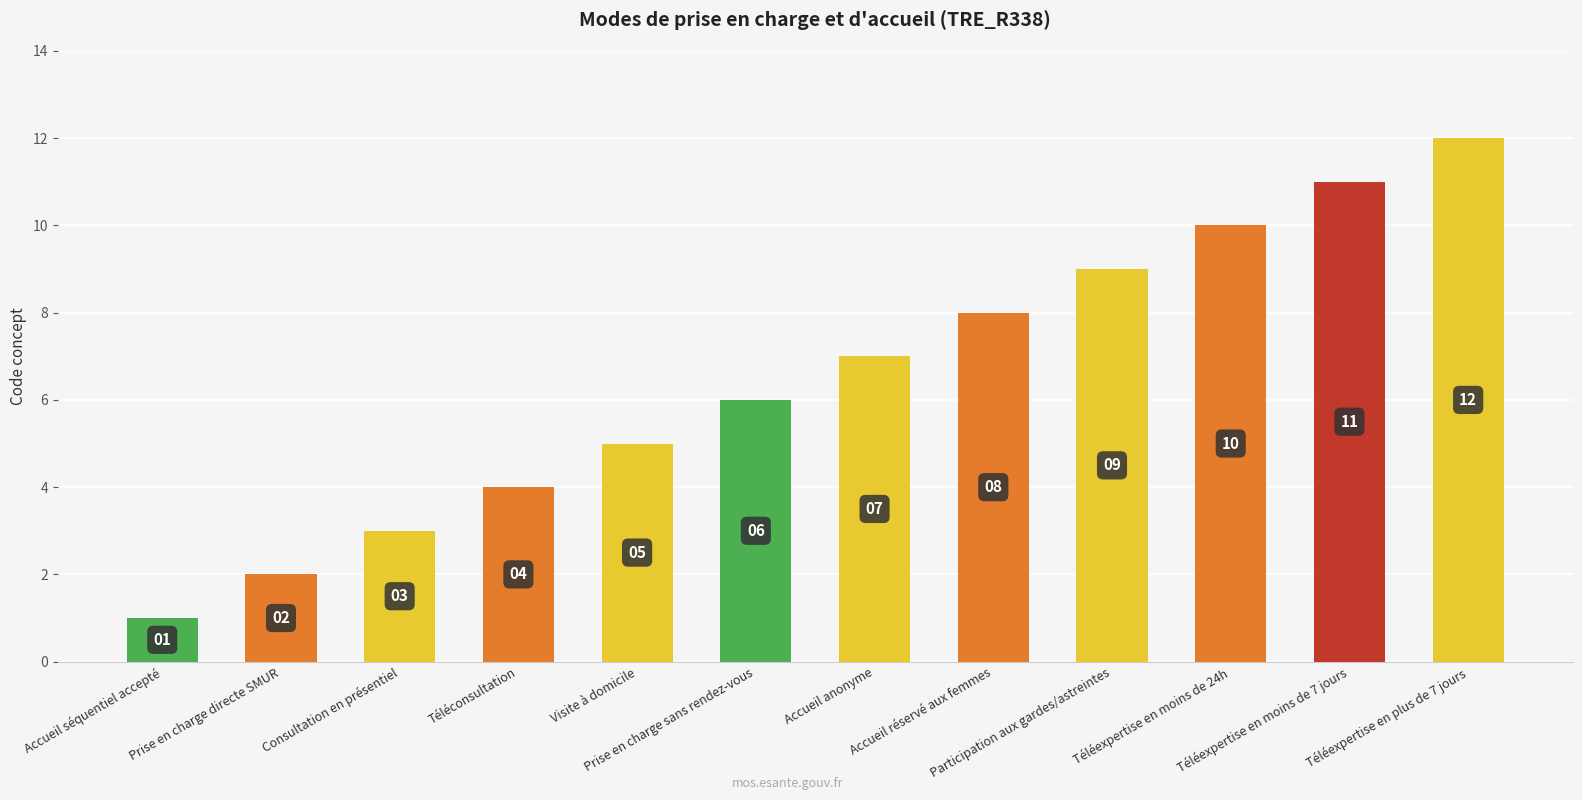

What is the sum of the values at Consultation en présentiel and Prise en charge sans rendez-vous?

9